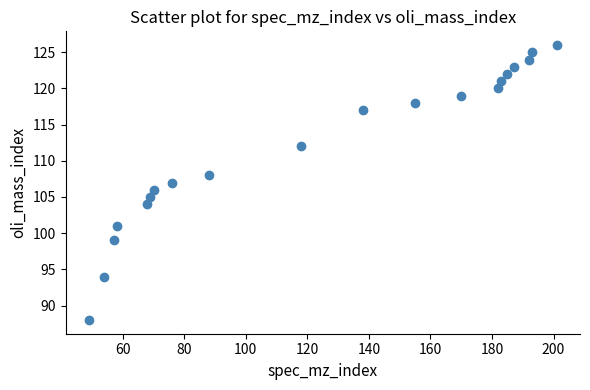

What is the range of Y values (max minus min)?

38